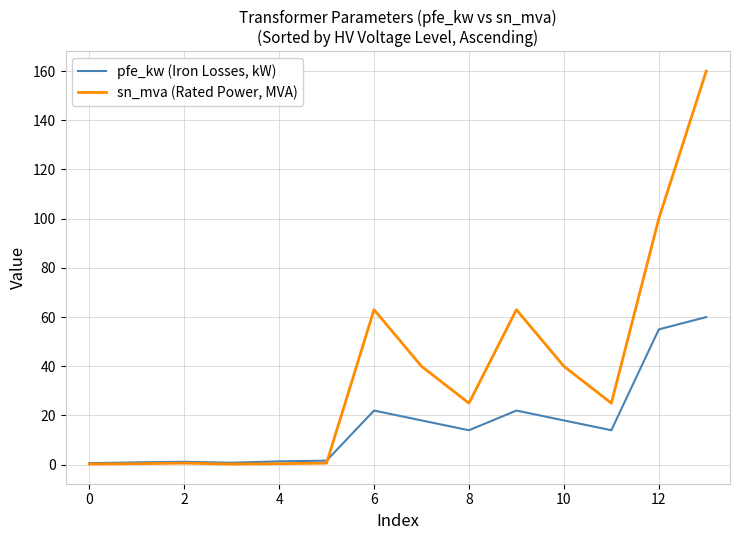

List the series in order of their peak value, highest first.

sn_mva (Rated Power, MVA), pfe_kw (Iron Losses, kW)